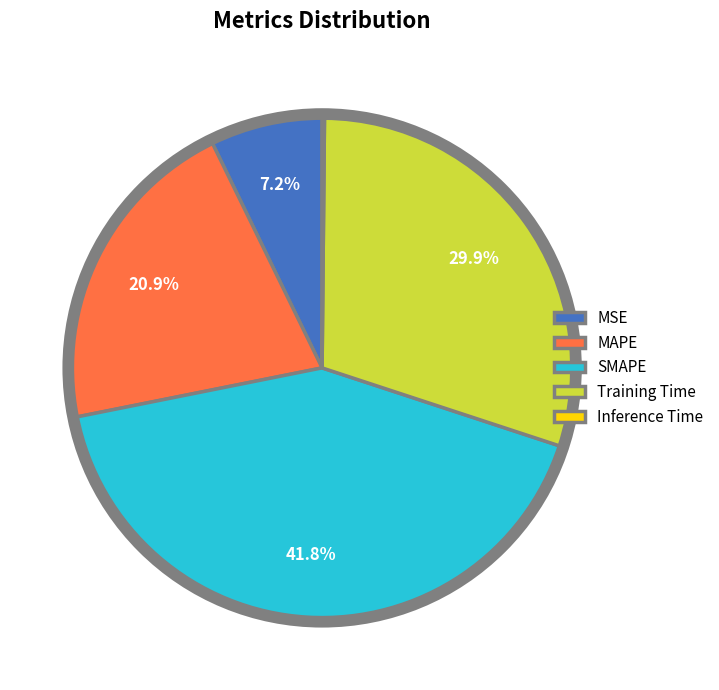

Does MAPE account for over 50% of the chart?

No